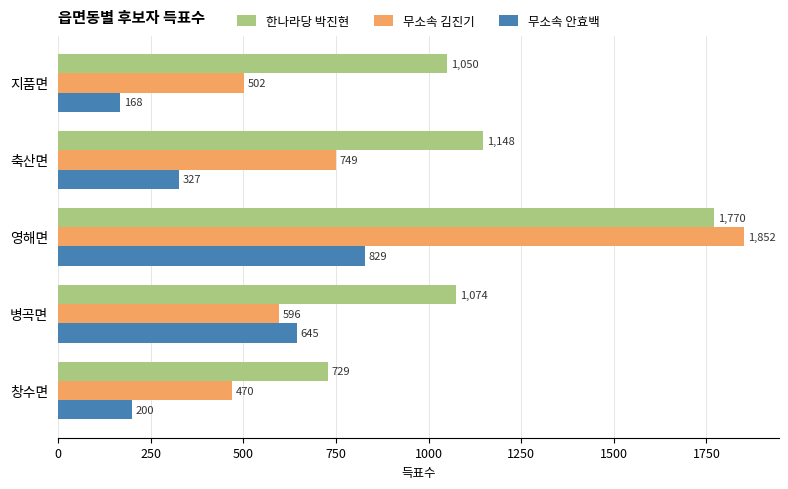

Which series changed the most between 축산면 and 창수면?

한나라당 박진현